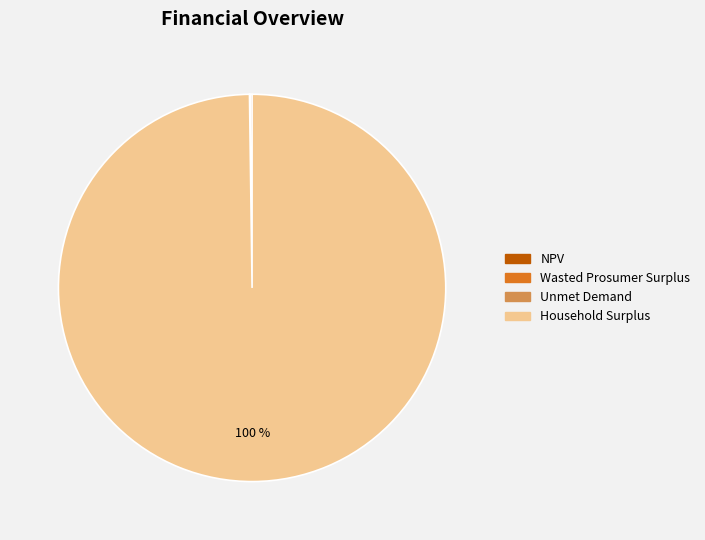

What percentage is the Household Surplus slice, to the nearest percent?

100%